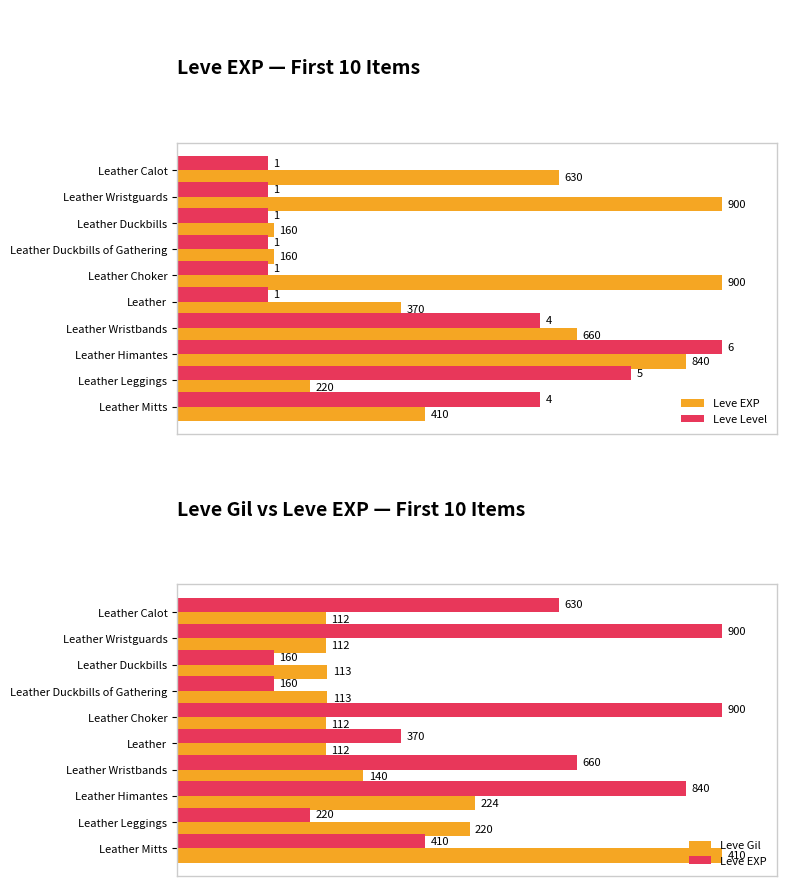

What position from the right is Leather Himantes?

3